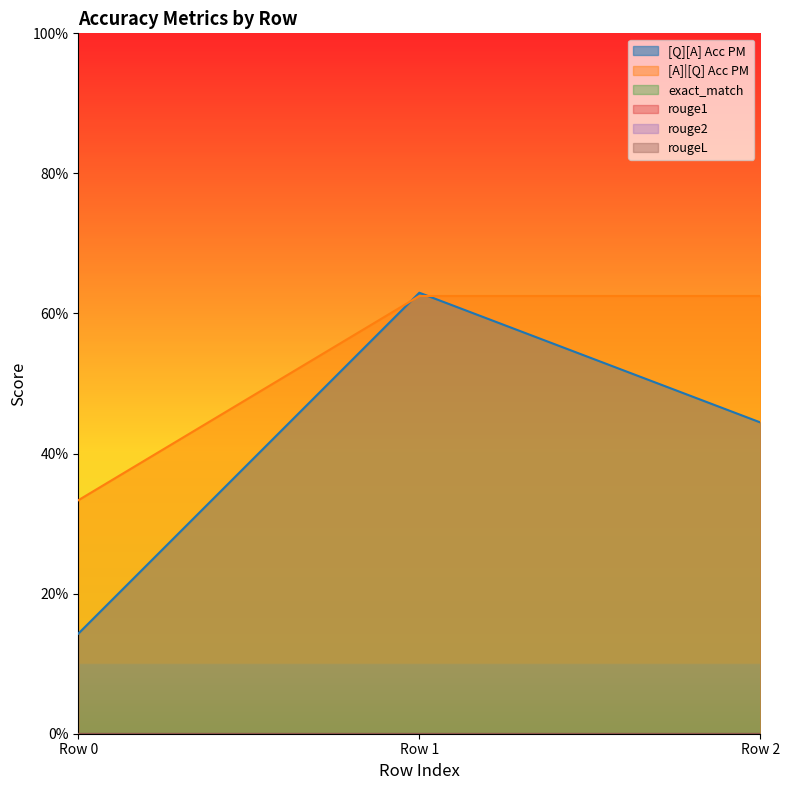

What is the total value across all series at 0?

0.5